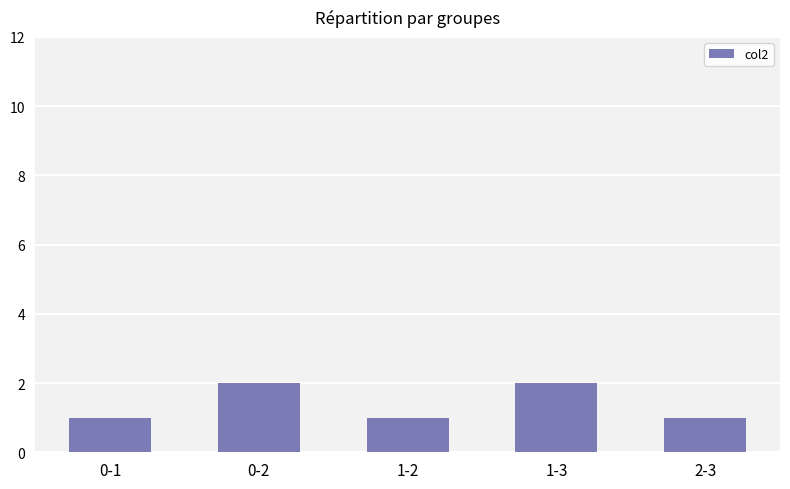

Reading right to left, transcribe all the data shown in this chart.

1	2	1	2	1